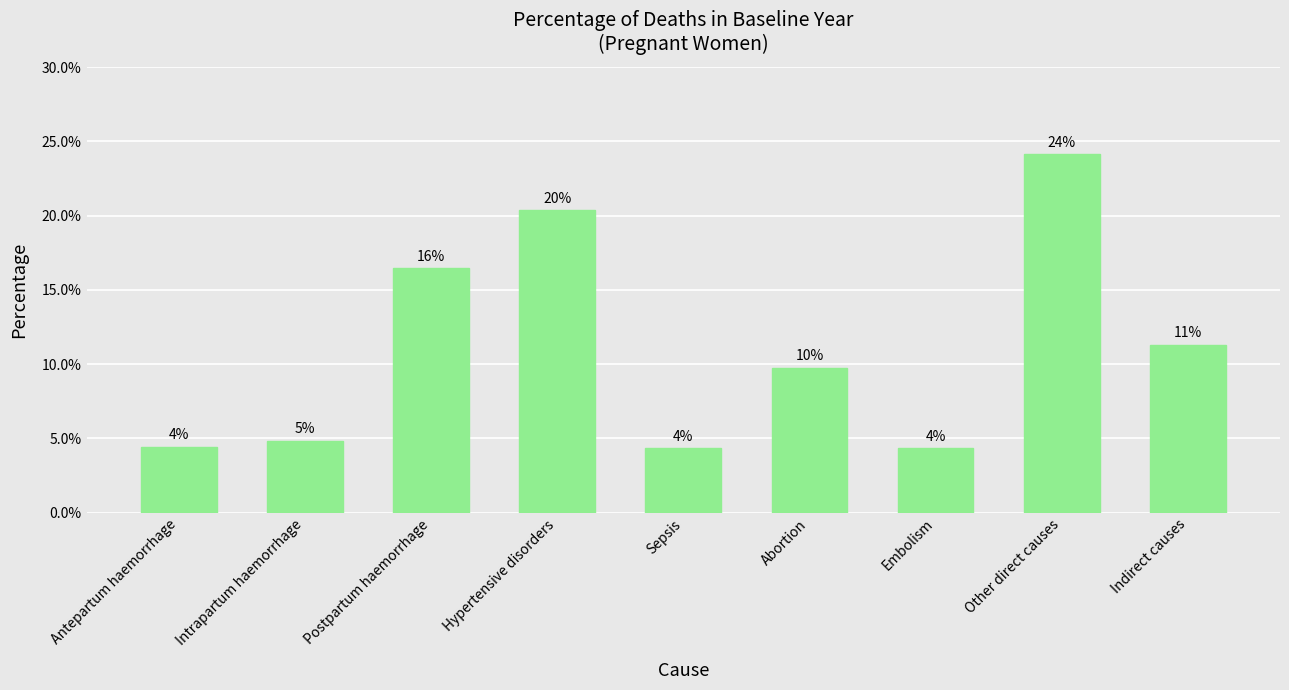

Are the bars horizontal?

No